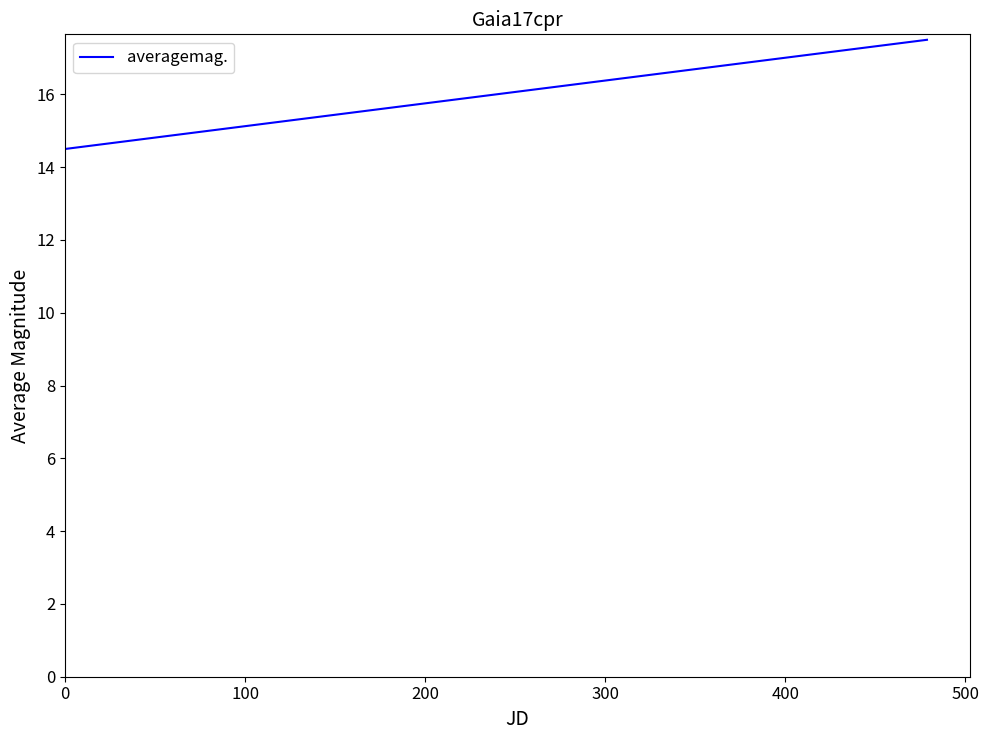

What is the maximum value shown in the chart?

17.5